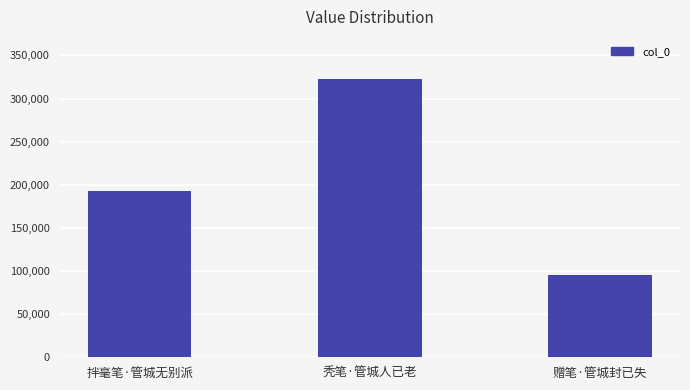

True or false: the data shows 168030 at 赠笔·管城封已失.

False